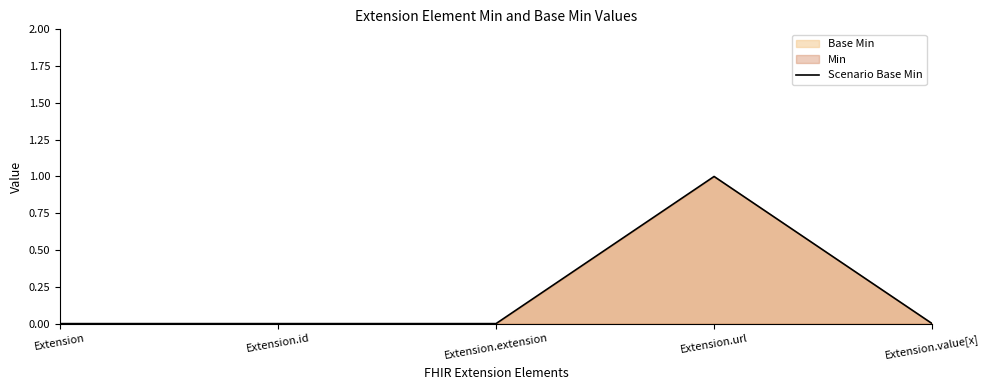

Reading left to right, list all the values displayed in this chart.

0	0	0	1	0